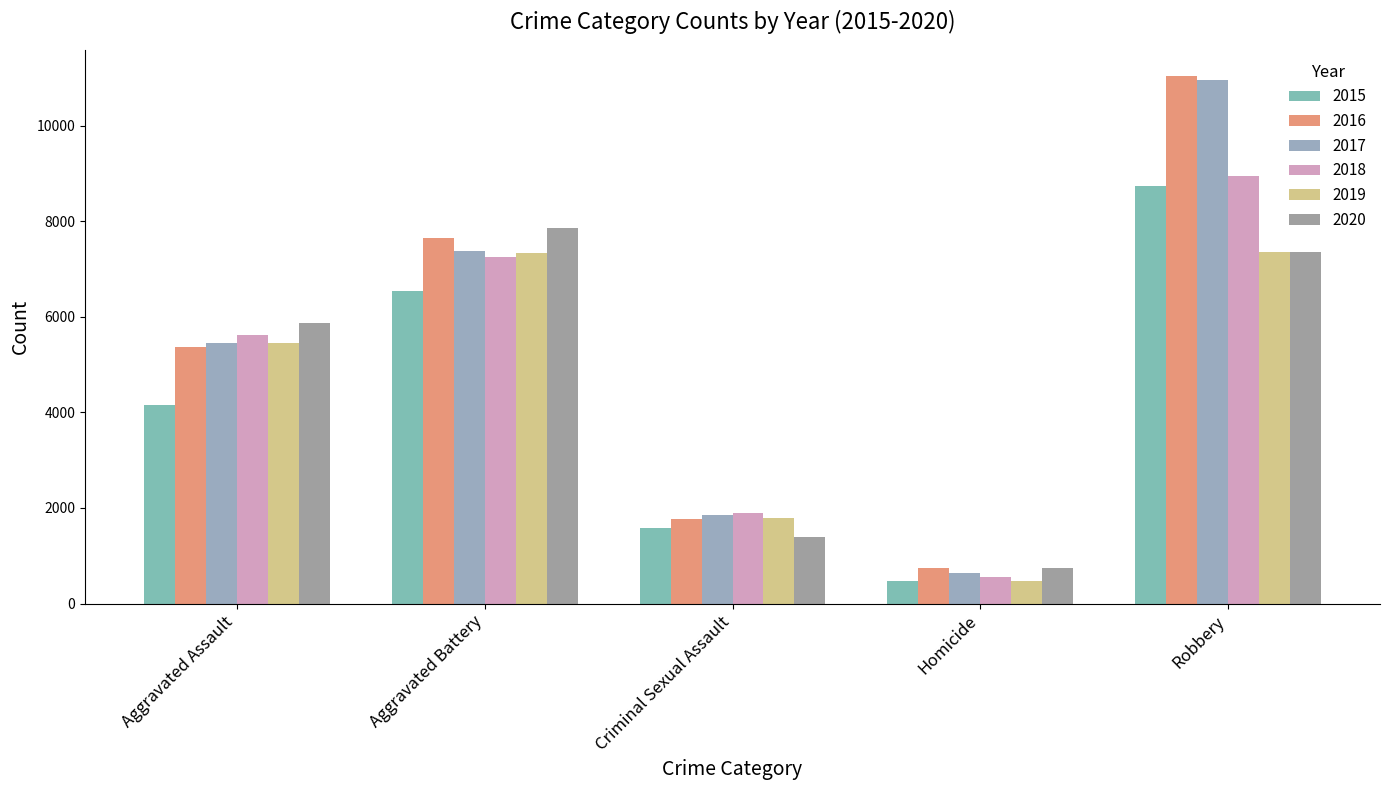

How many bars are there in each group?

6